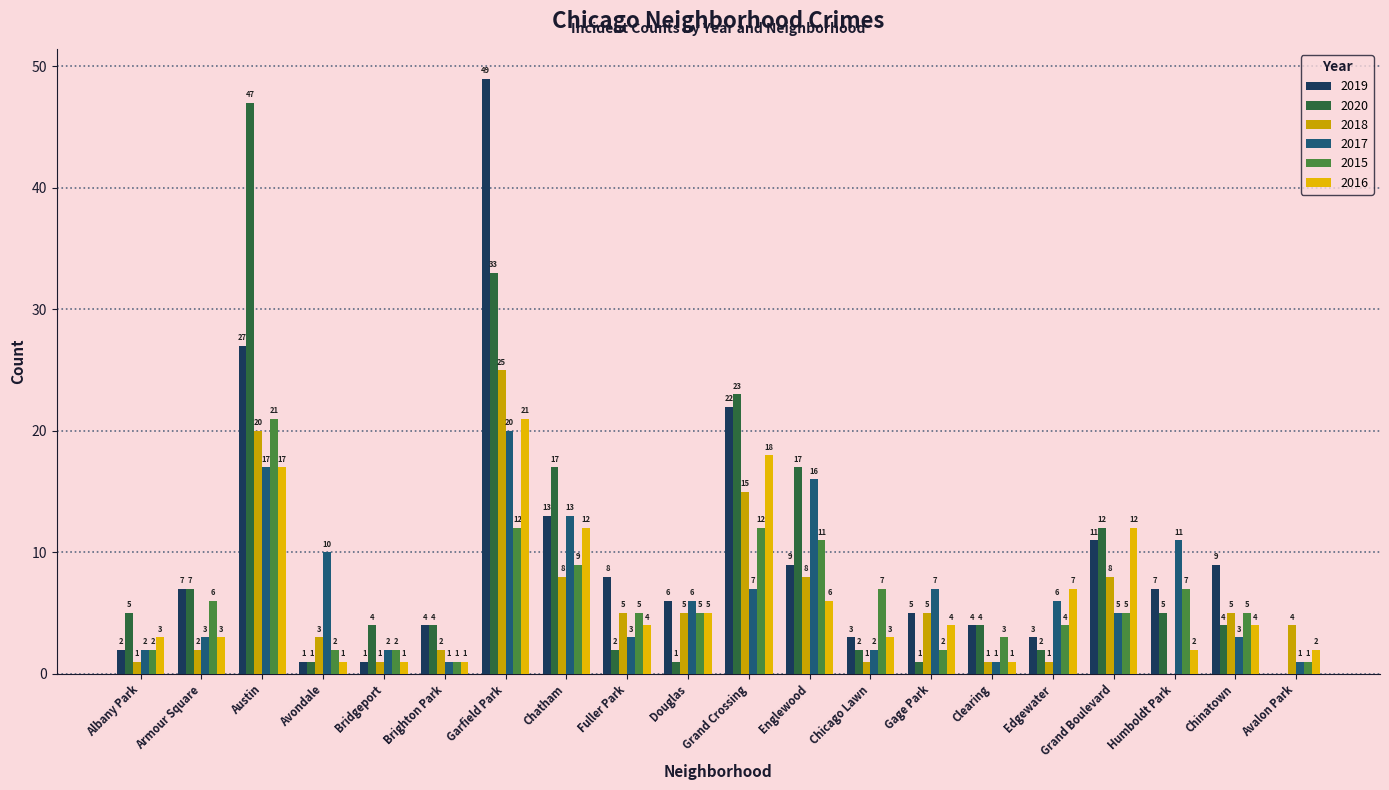

Which category has the highest value in the 2020 series?

Austin